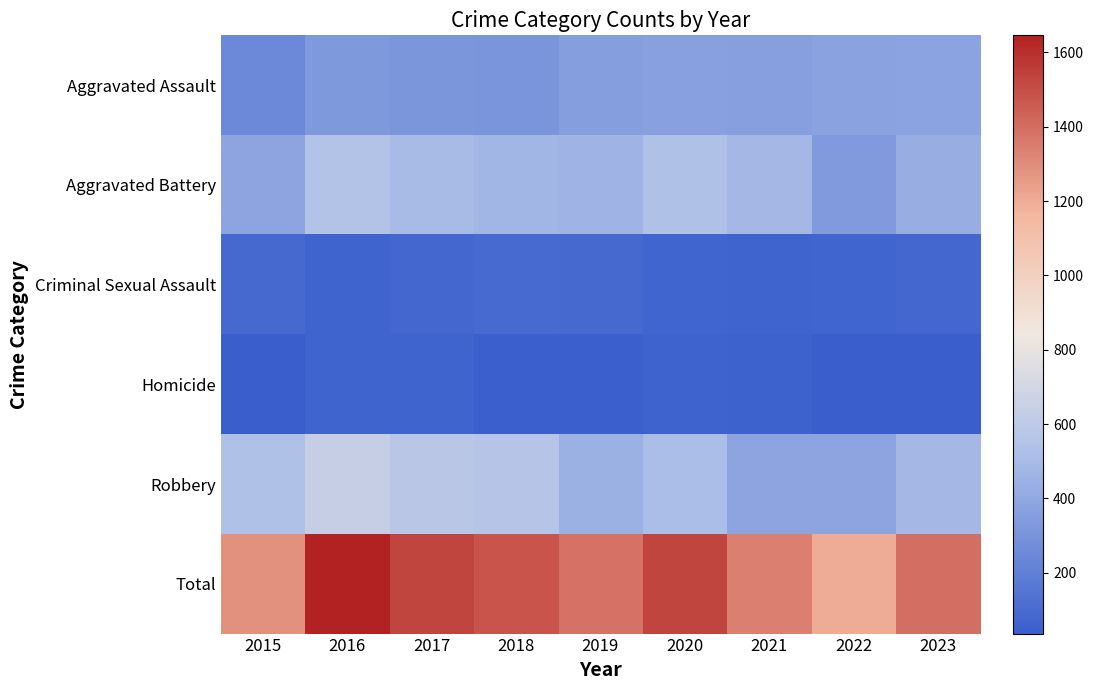

Reading left to right, what are all the values shown in this chart?

Aggravated Assault: 2015=246	2016=330	2017=313	2018=310	2019=354	2020=365	2021=357	2022=371	2023=381
Aggravated Battery: 2015=385	2016=547	2017=500	2018=475	2019=459	2020=527	2021=479	2022=337	2023=426
Criminal Sexual Assault: 2015=88	2016=67	2017=76	2018=97	2019=89	2020=68	2021=63	2022=71	2023=77
Homicide: 2015=38	2016=63	2017=67	2018=45	2019=43	2020=61	2021=53	2022=36	2023=36
Robbery: 2015=530	2016=639	2017=574	2018=555	2019=443	2020=510	2021=388	2022=387	2023=478
Total: 2015=1287	2016=1646	2017=1530	2018=1482	2019=1388	2020=1531	2021=1340	2022=1202	2023=1398